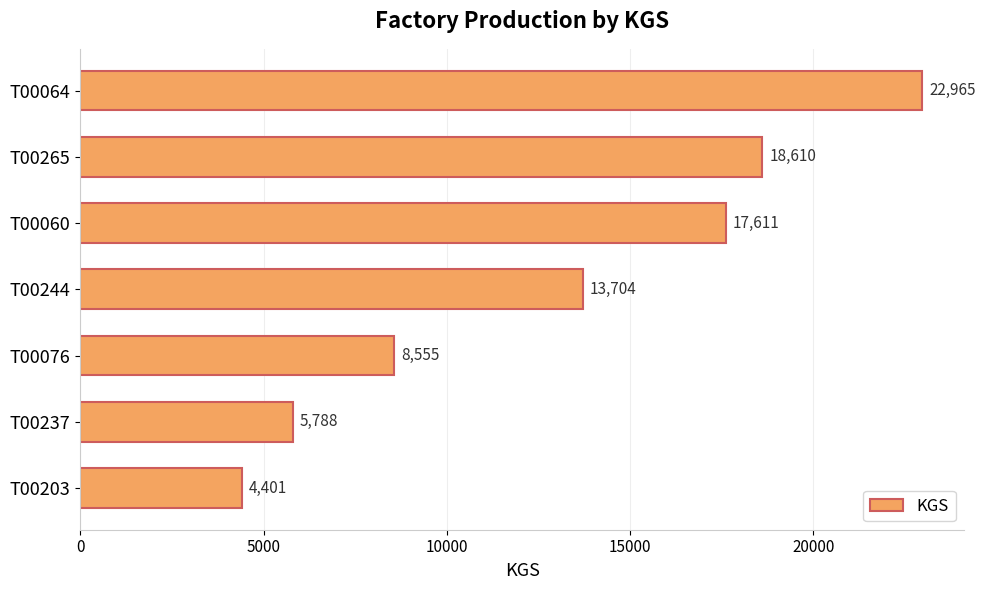

The value at T00060 is 17611. True or false?

True